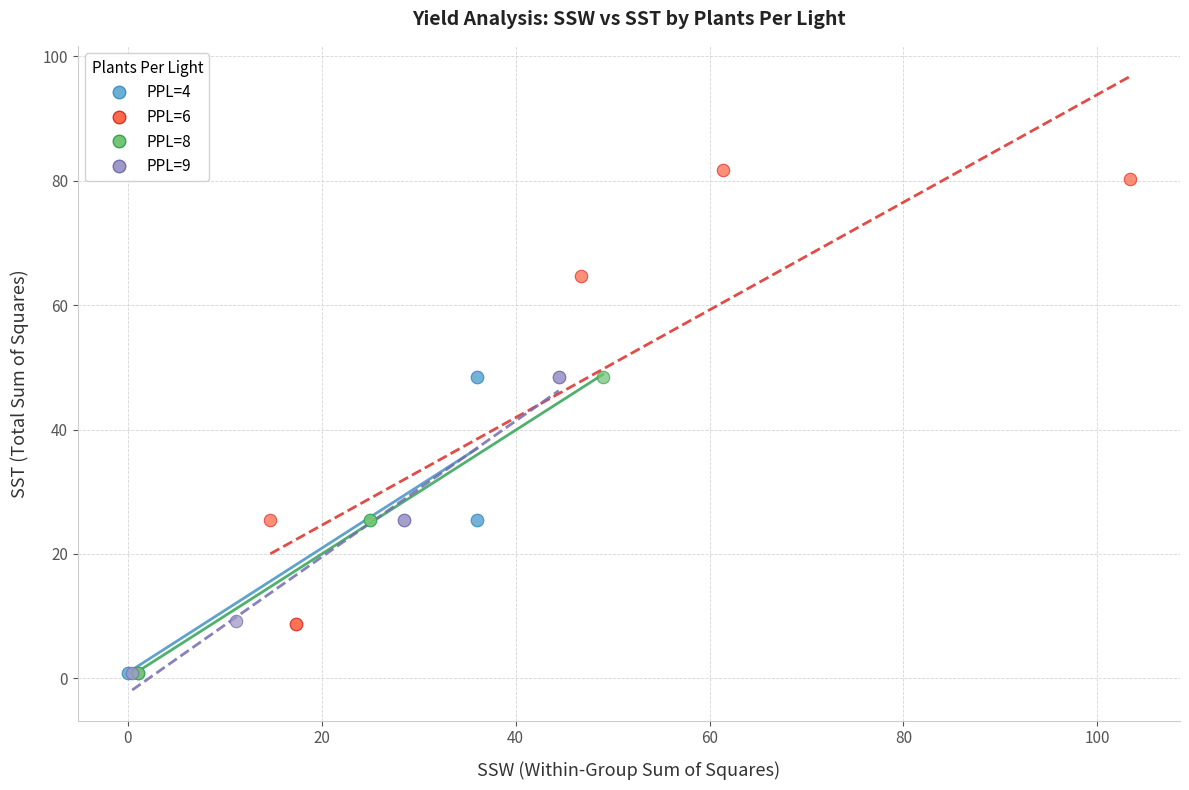

Which series contains the highest Y value?

PPL=6